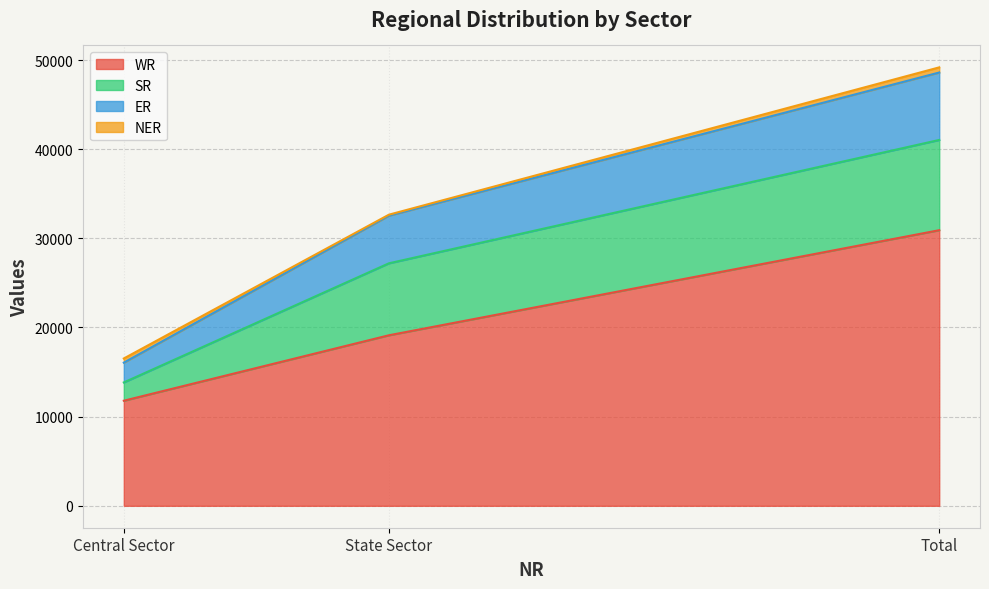

At which label does WR reach its peak?

Total